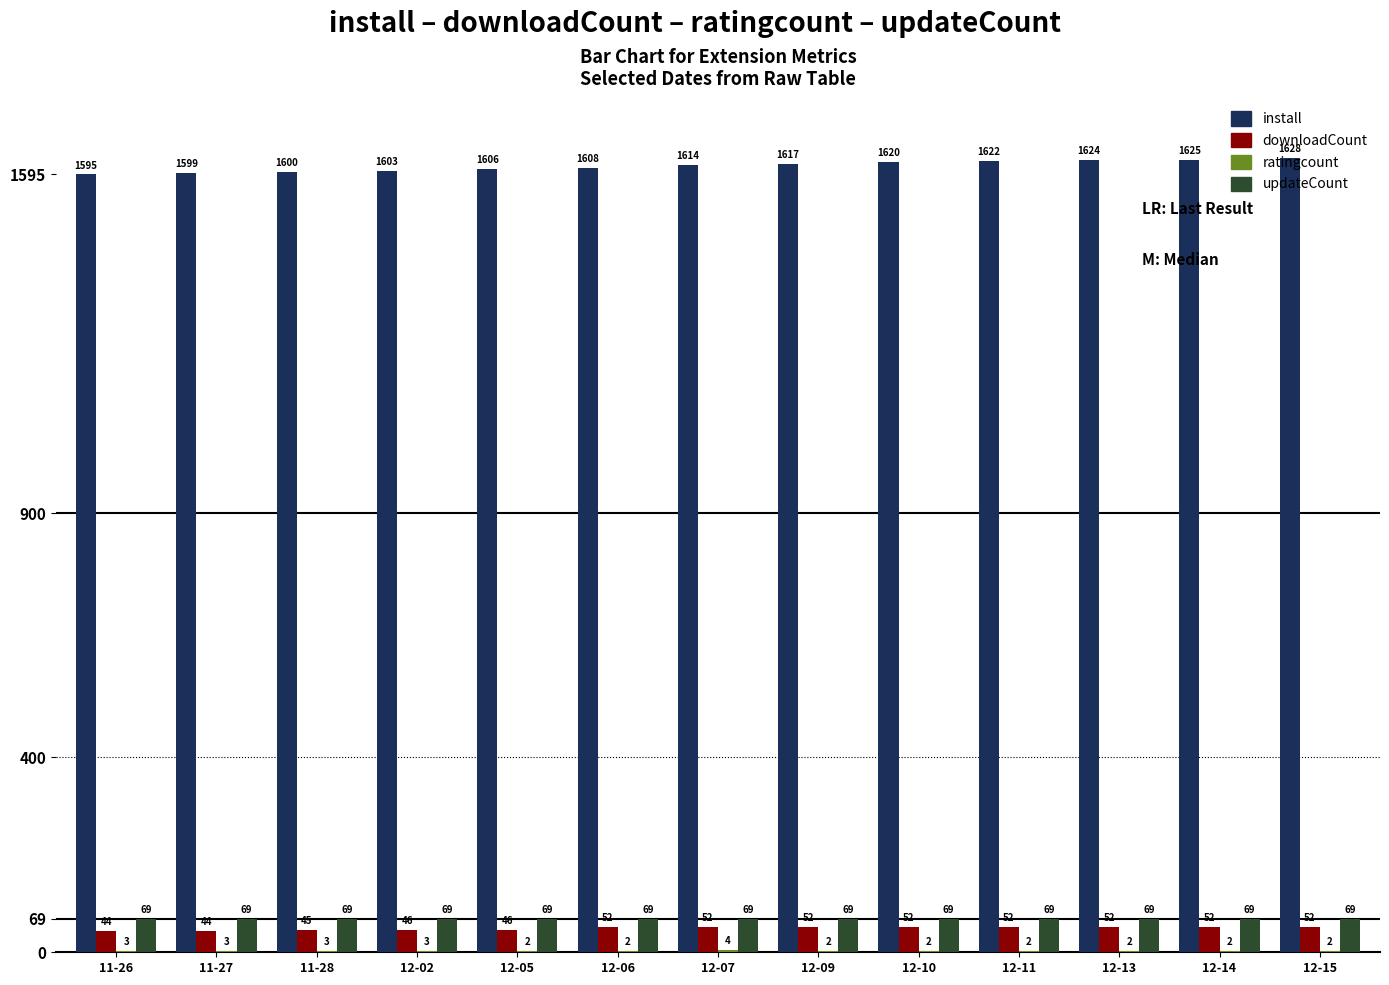

Between 12-09 and 12-15, which series saw the biggest shift?

install